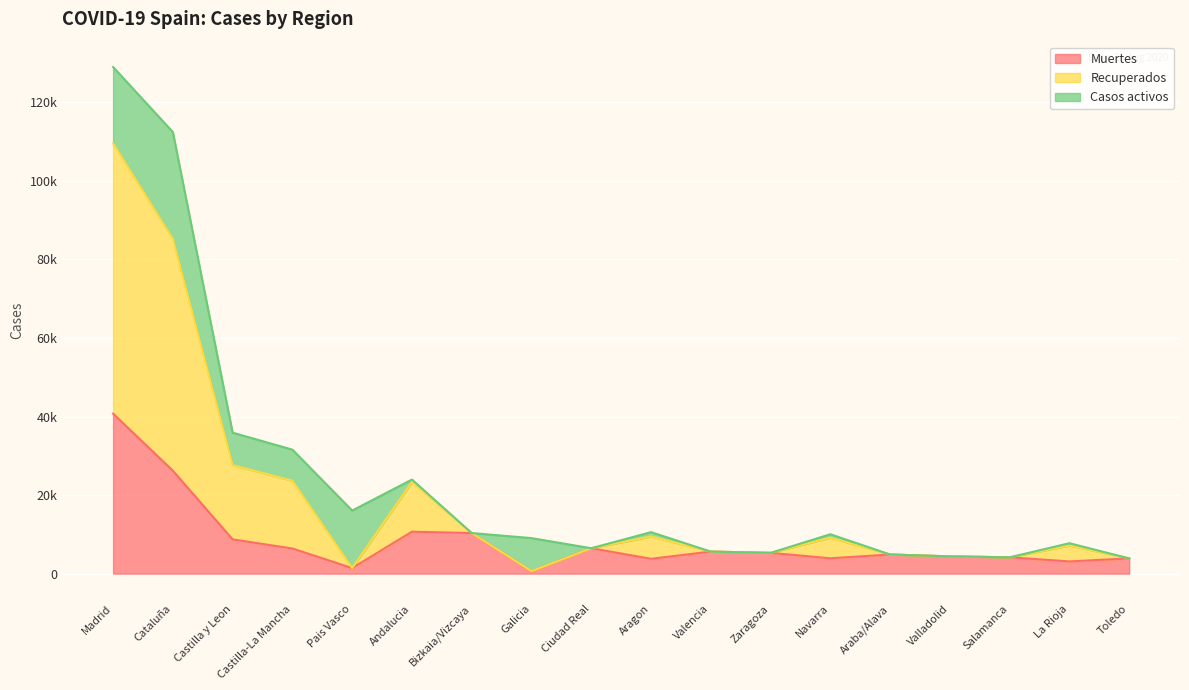

Which series has the largest total across all categories?

Recuperados